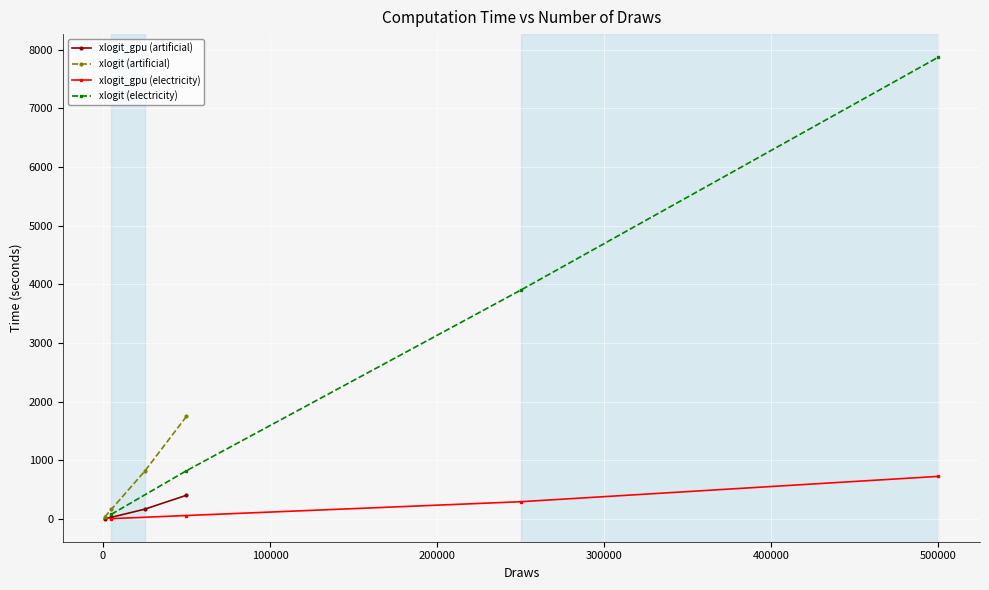

What are all the series names shown in the legend?

xlogit_gpu (artificial), xlogit (artificial), xlogit_gpu (electricity), xlogit (electricity)